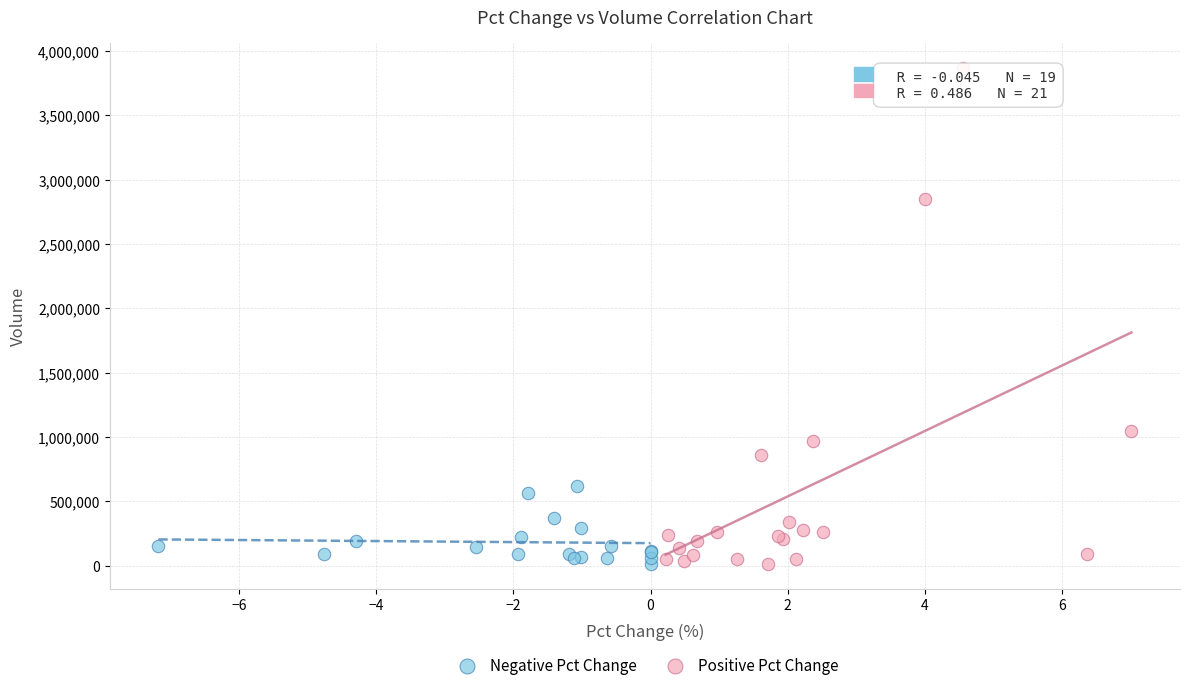

Which series has the largest Y range (max minus min)?

Positive Pct Change